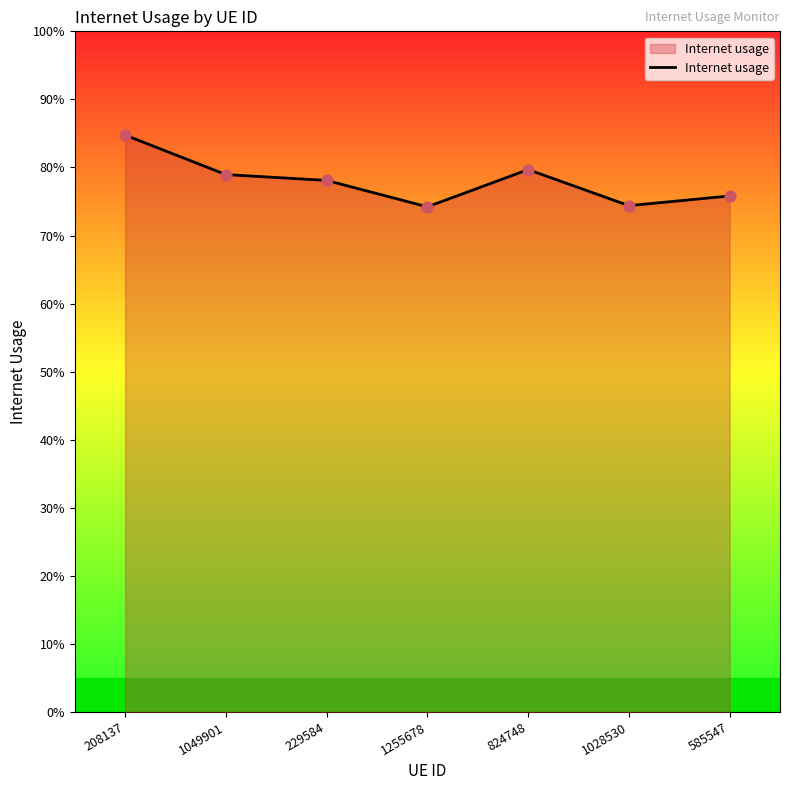

Does the chart have visible grid lines?

No